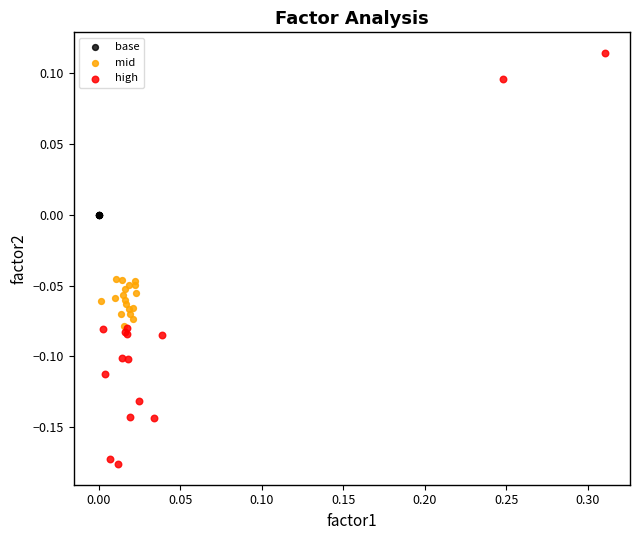

Which series reaches the maximum Y coordinate?

high